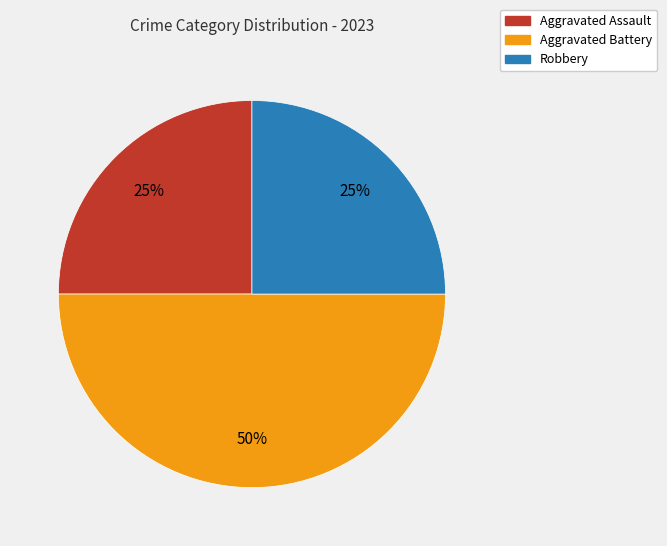

Is Aggravated Assault the majority of the pie?

No